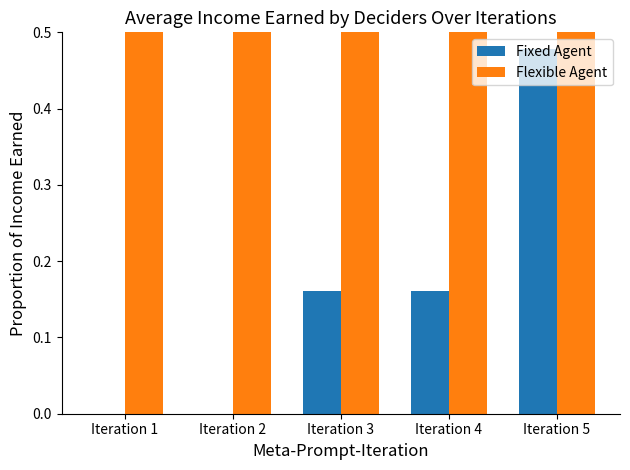

Is it true that Fixed Agent equals 0.0 at Iteration 4?

False